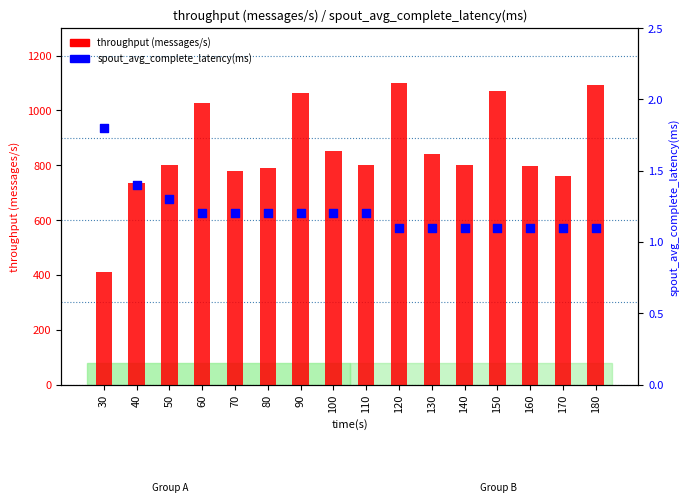

What is the total value across all series at 90?

1066.2